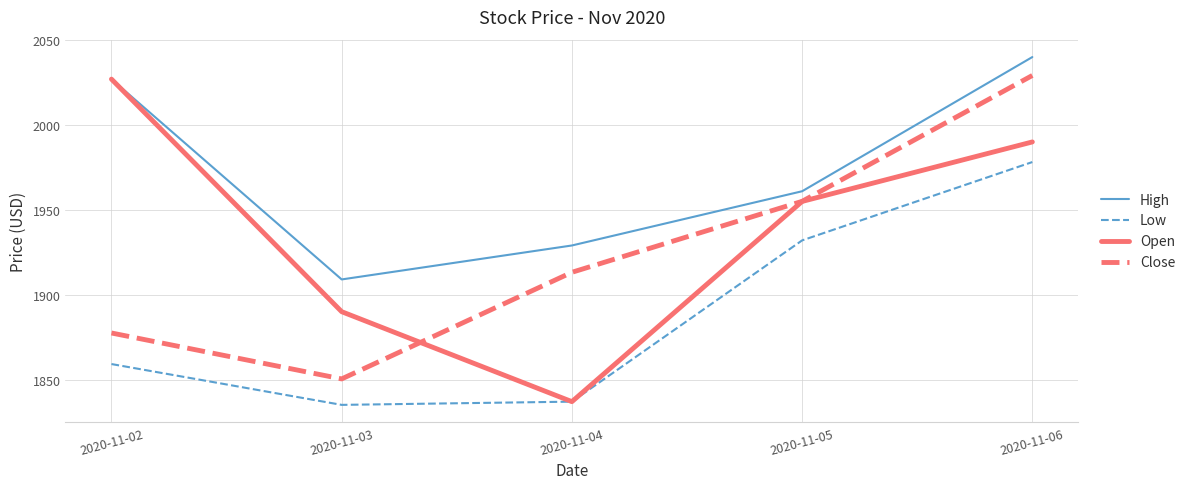

At which label is Low closest to 1906?

2020-11-05